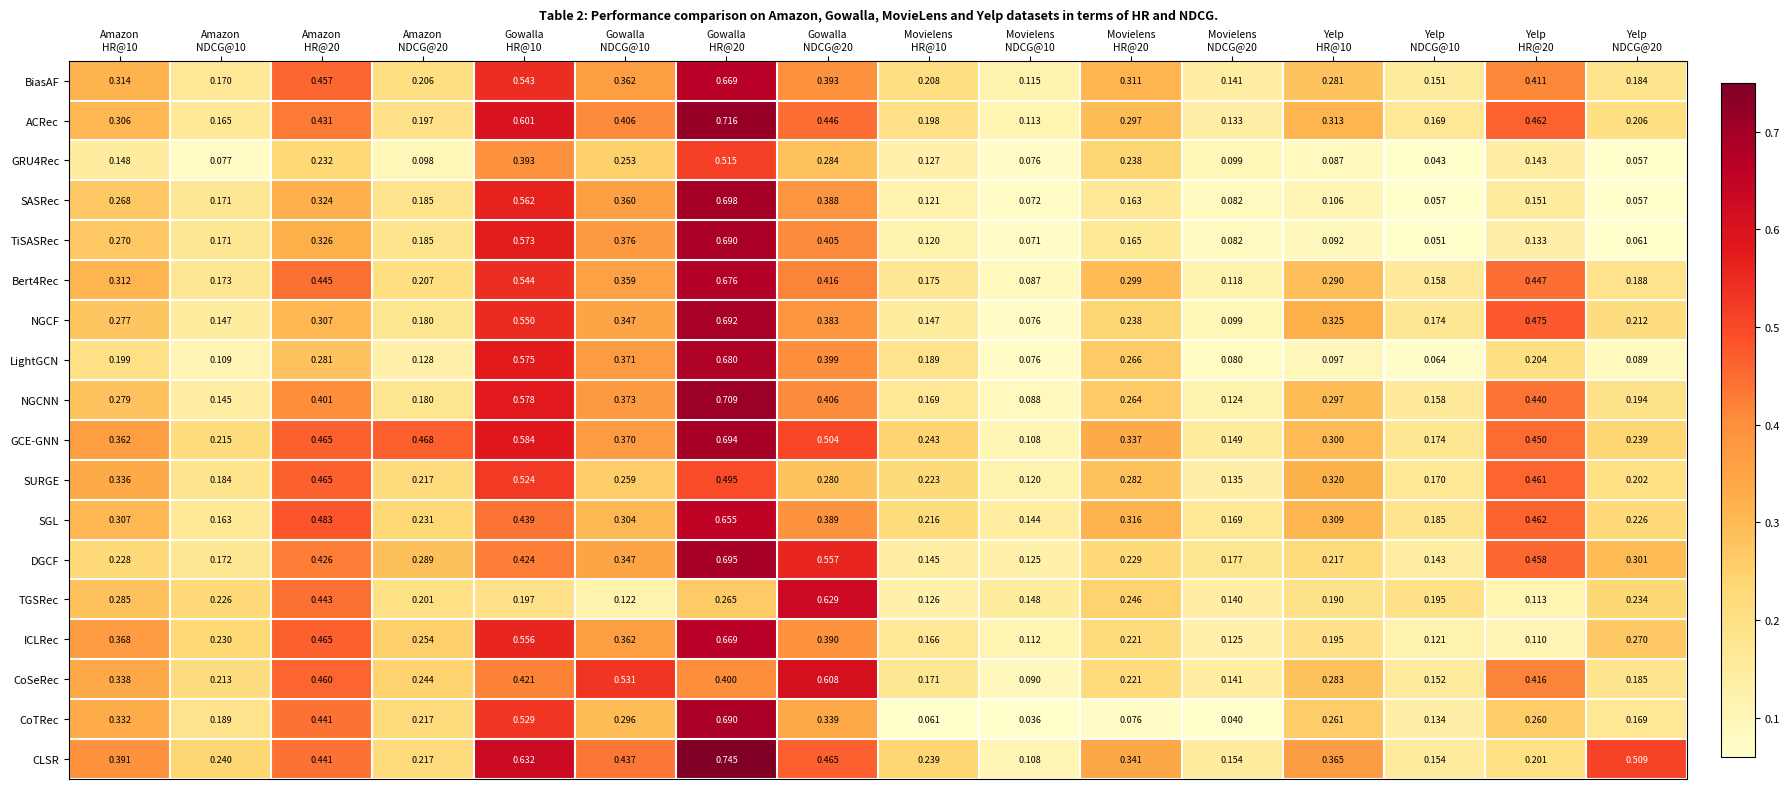

Which series has the largest total across all categories?

GCE-GNN